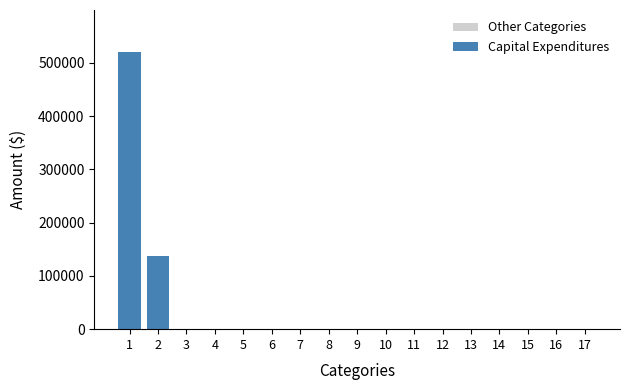

Reading left to right, extract all data points from this chart.

520797	137976